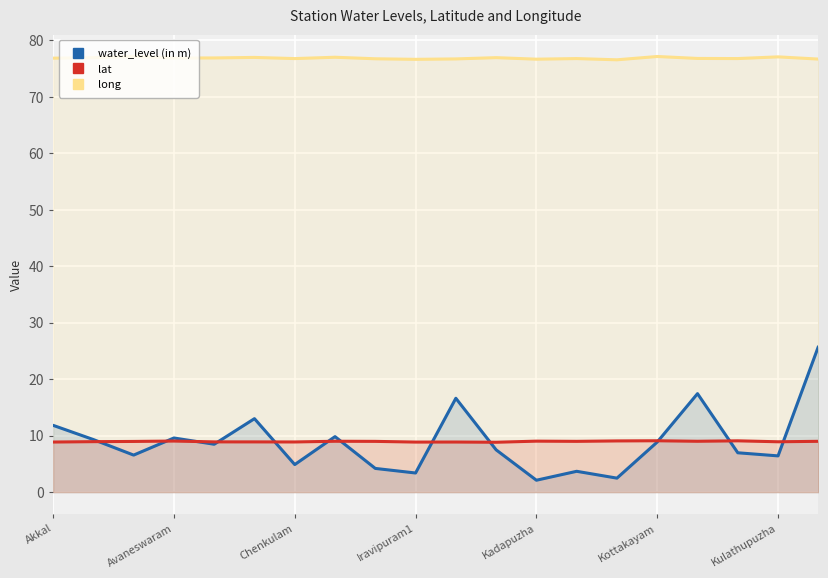

True or false: water_level (in m) and lat intersect in this chart.

True